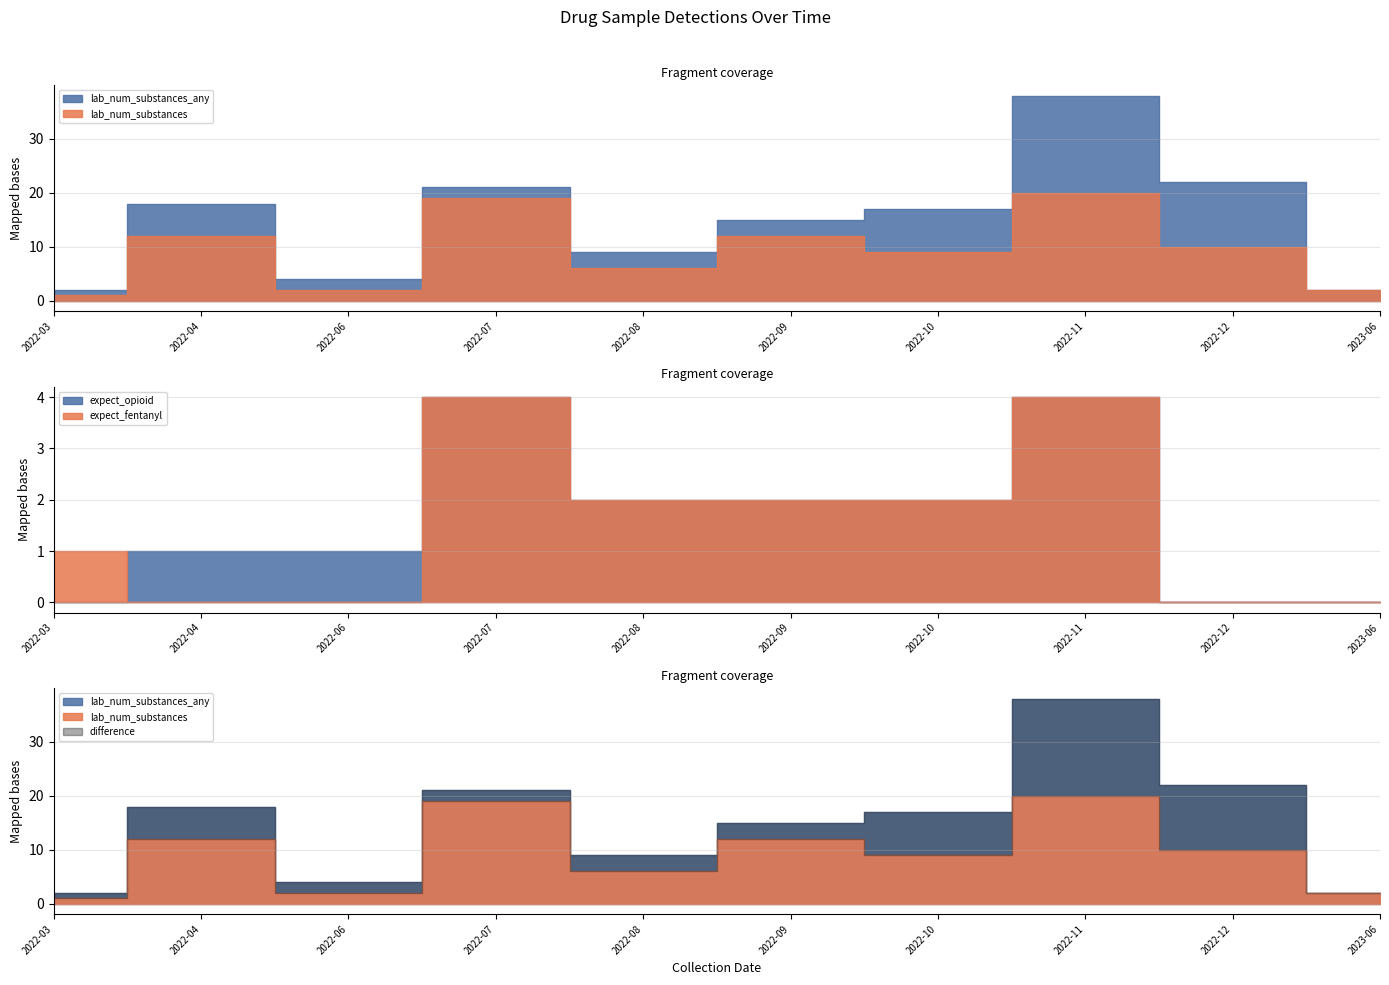

List the series in order of their peak value, highest first.

lab_num_substances_any, lab_num_substances, expect_fentanyl, expect_opioid